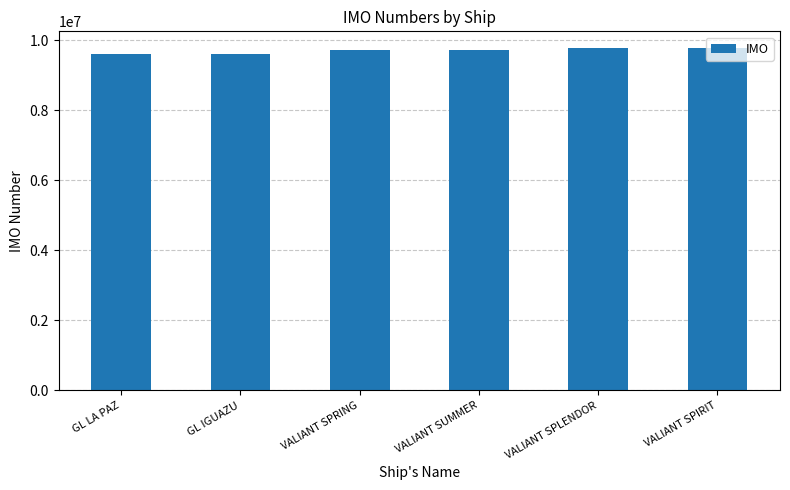

What is the maximum value shown in the chart?

9771004